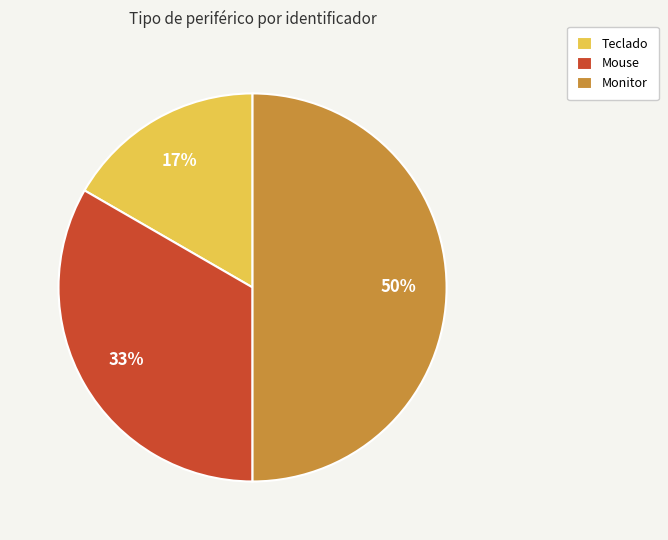

To the nearest percent, what is the average slice percentage?

33%